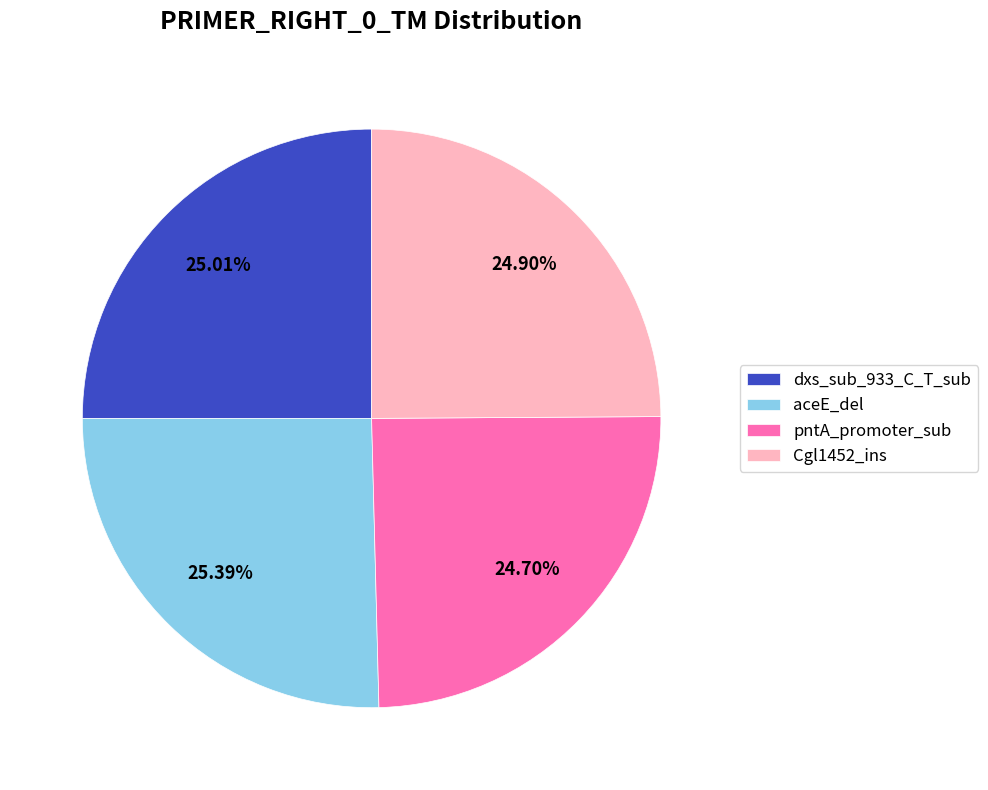

To the nearest percent, what portion does Cgl1452_ins represent?

25%